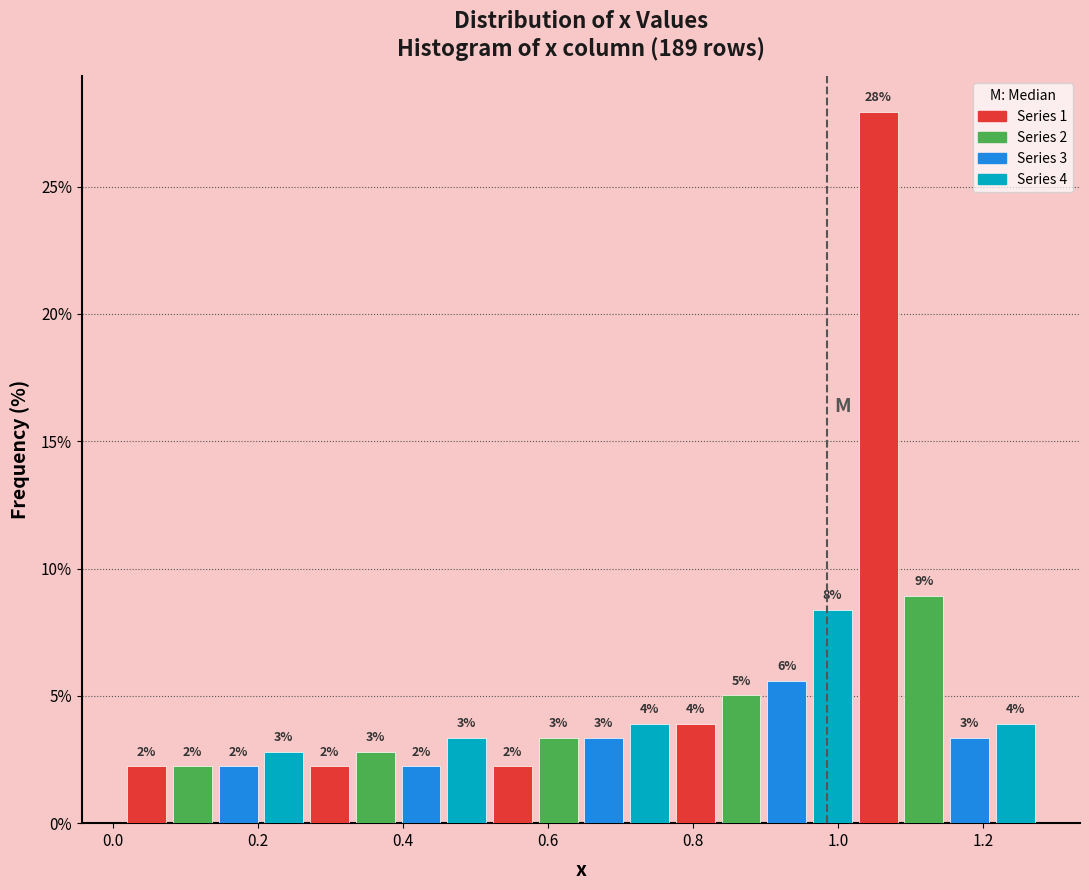

Read against the x-axis, roughly where is the centre of the tallest bar?

1.06